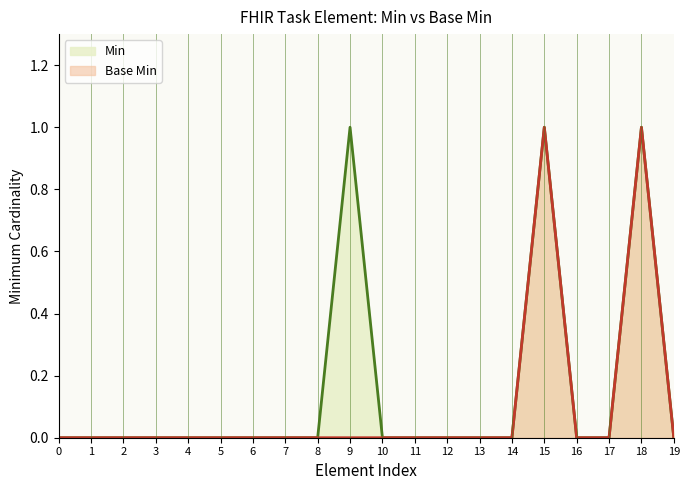

At how many categories does at least one series exceed 0?

3